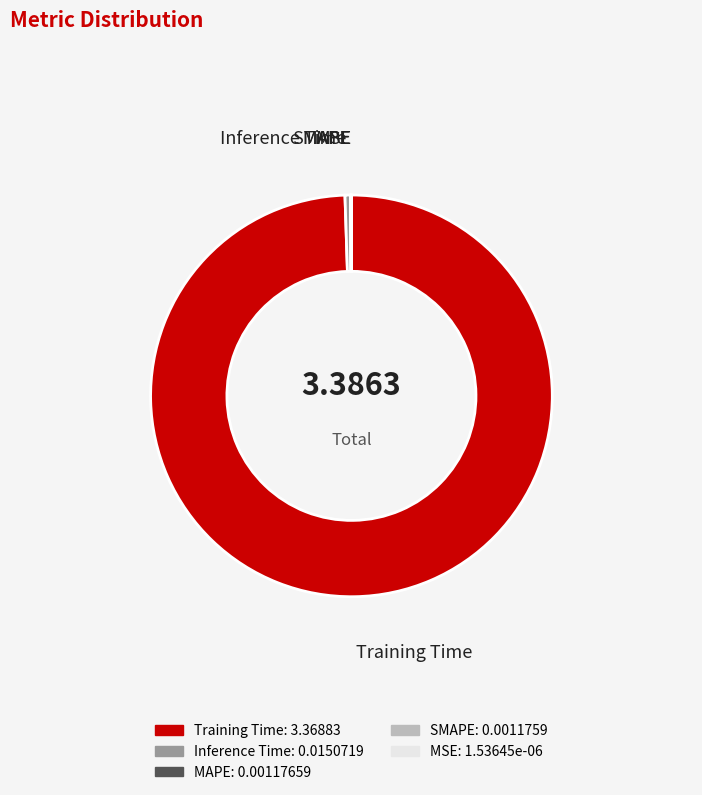

What is the largest slice in the pie chart?

Training Time